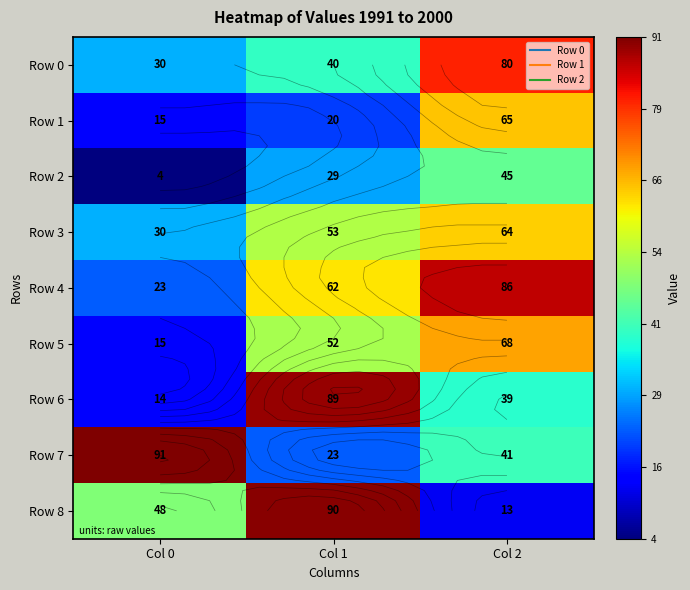

Where does the Row 8 series first go above 48?

Col 1